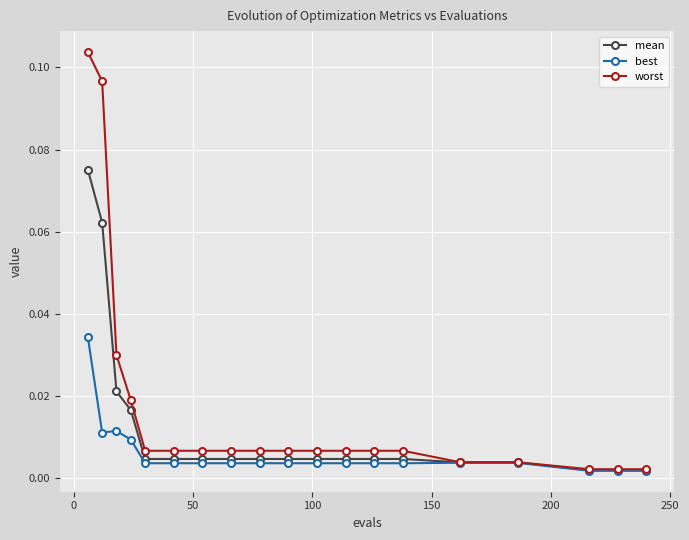

At how many categories does at least one series exceed 0?

19